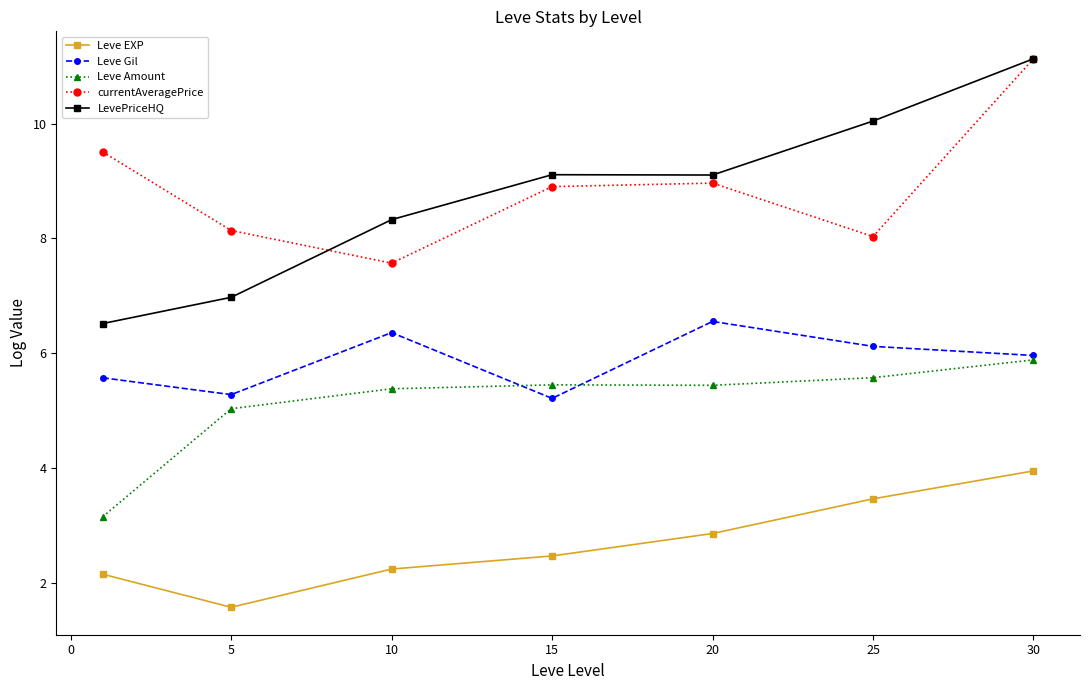

True or false: Leve Gil has more than 0 points higher than both neighbors.

True